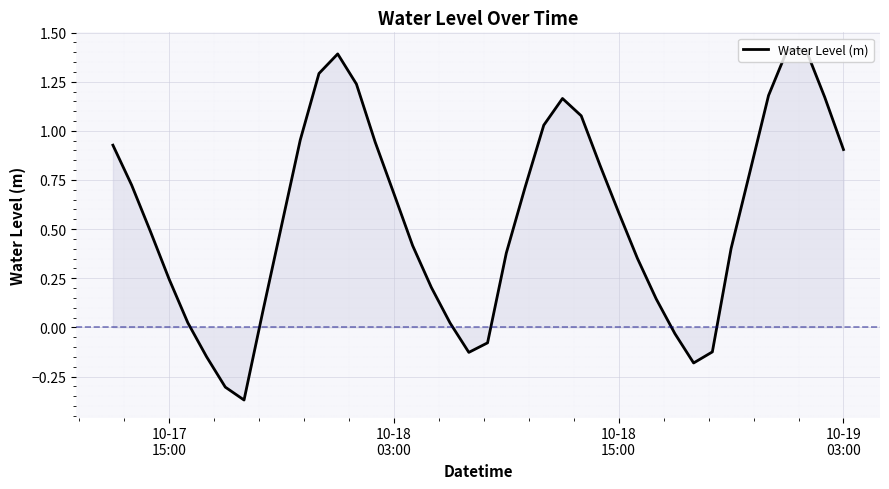

How many distinct data groups are displayed?

1